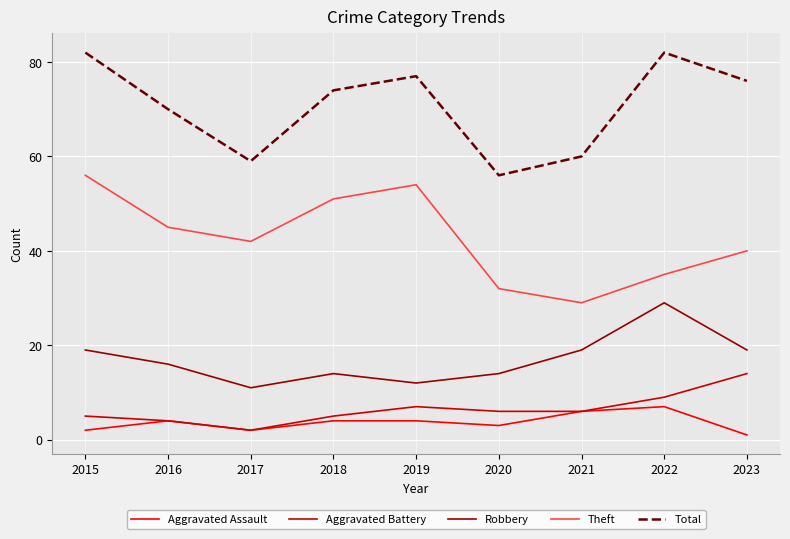

True or false: Aggravated Assault and Robbery cross at least once.

False